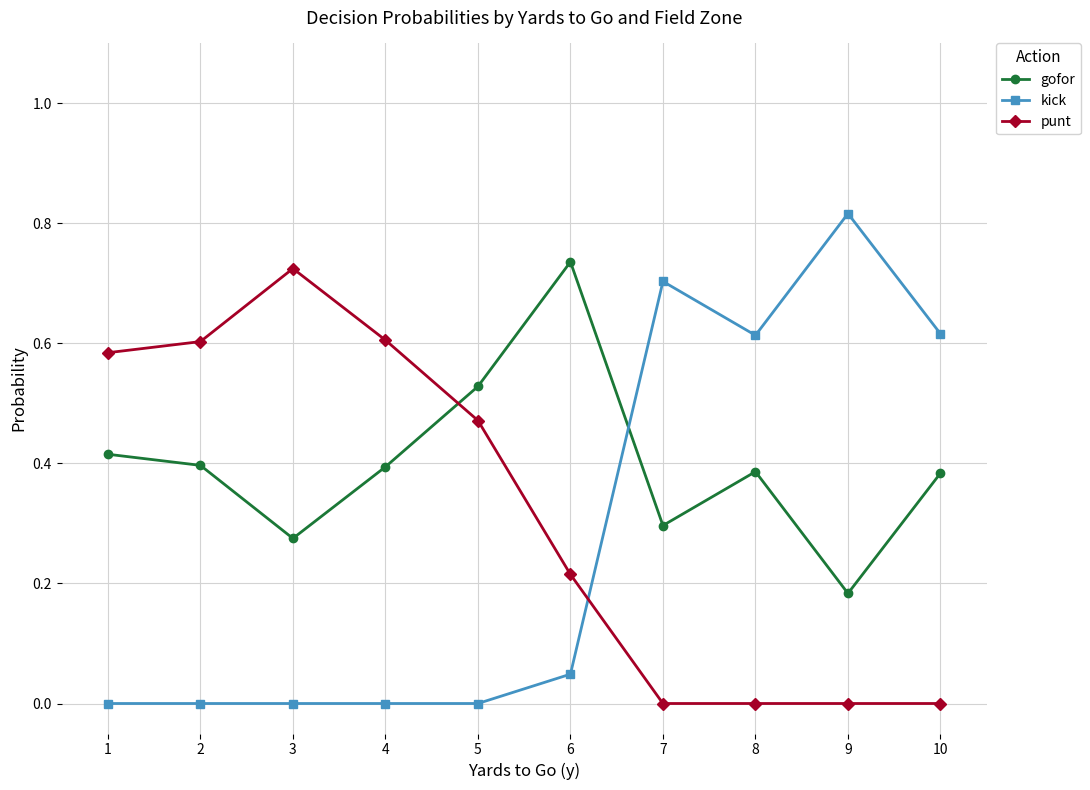

At which label does gofor reach its peak?

6